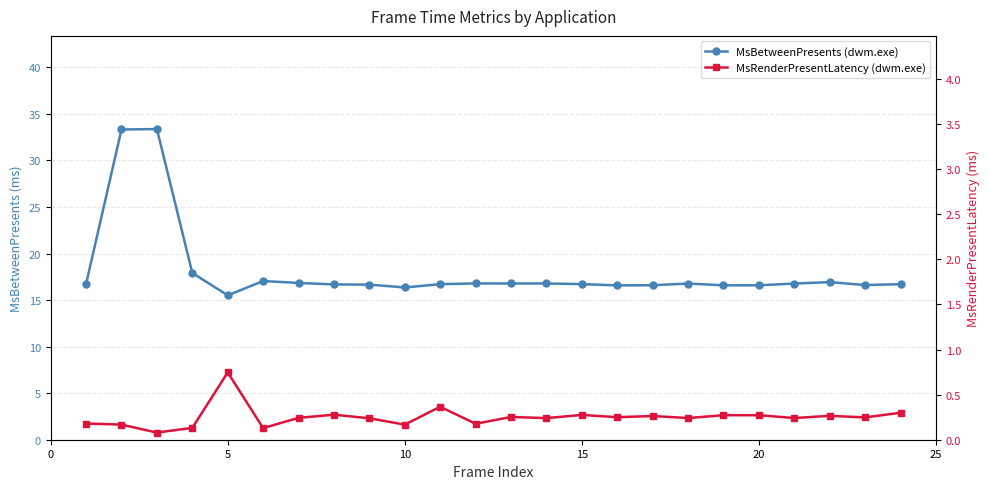

True or false: MsRenderPresentLatency (dwm.exe) and MsBetweenPresents (dwm.exe) intersect in this chart.

False